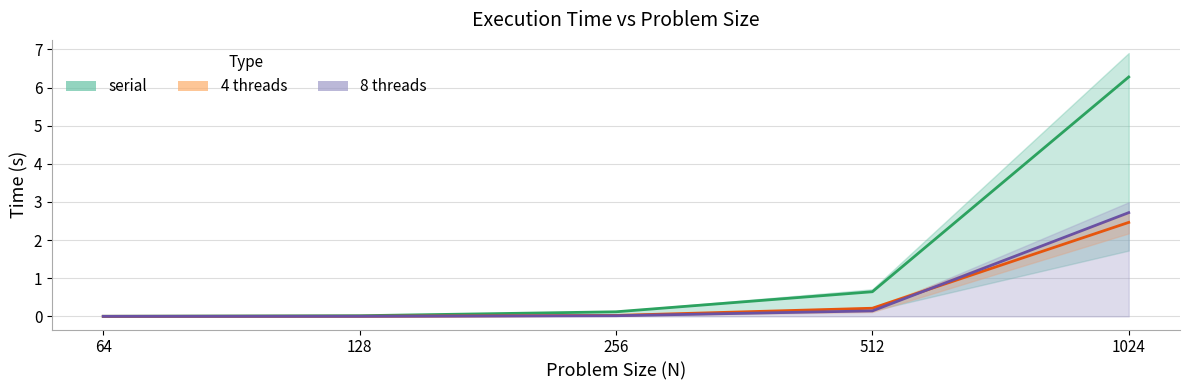

At how many categories does at least one series exceed 5?

1